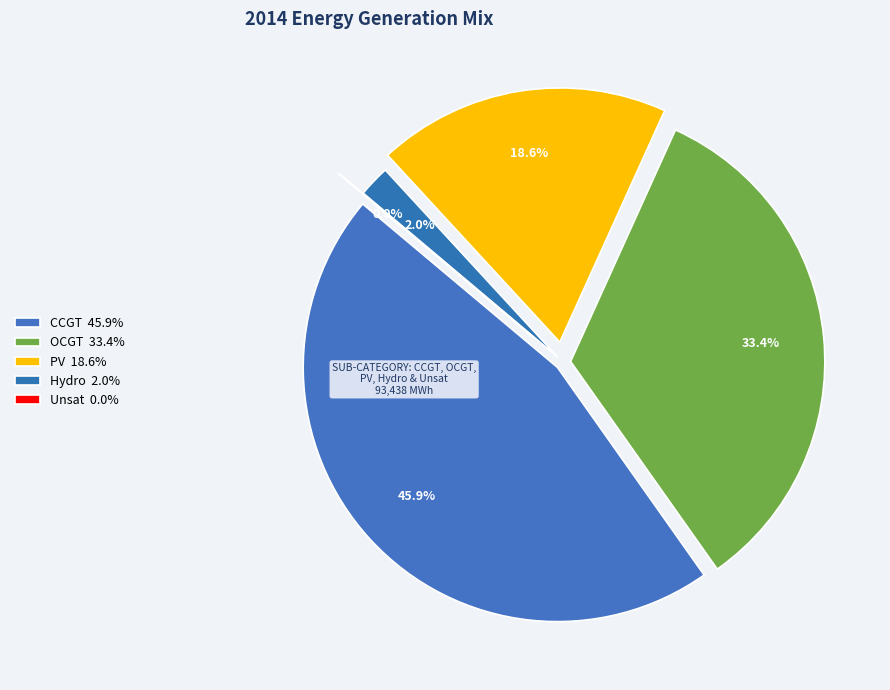

Does any single category account for the majority?

No